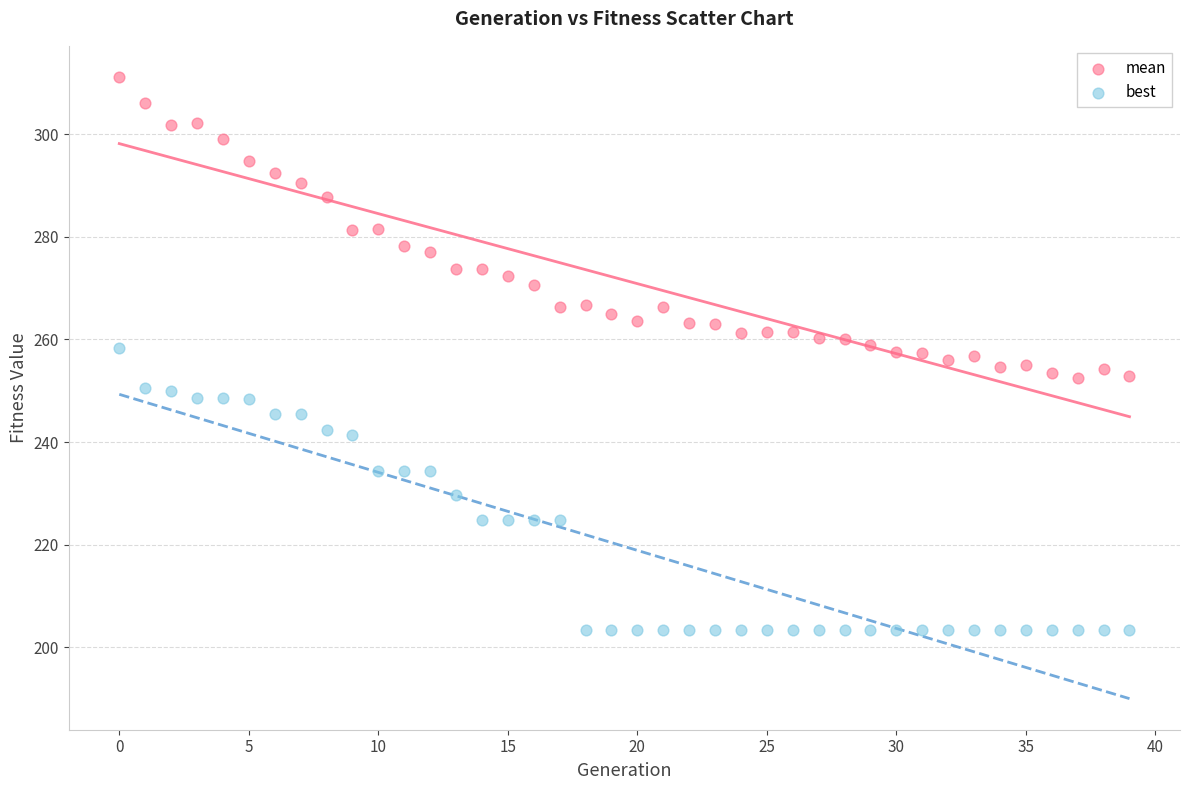

Which series has the largest Y range (max minus min)?

mean